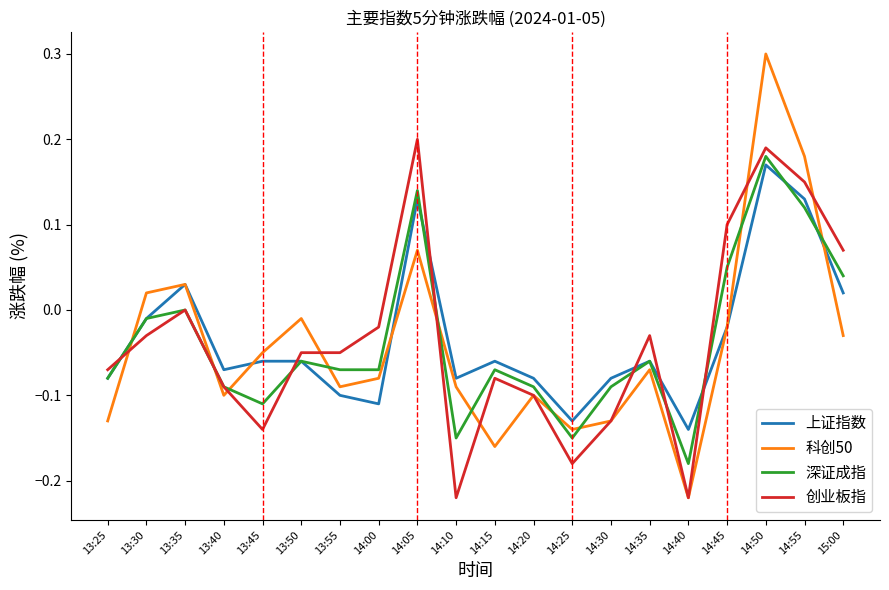

Is the value of 创业板指 at 14:20 greater than the value of 科创50 at 14:10?

No